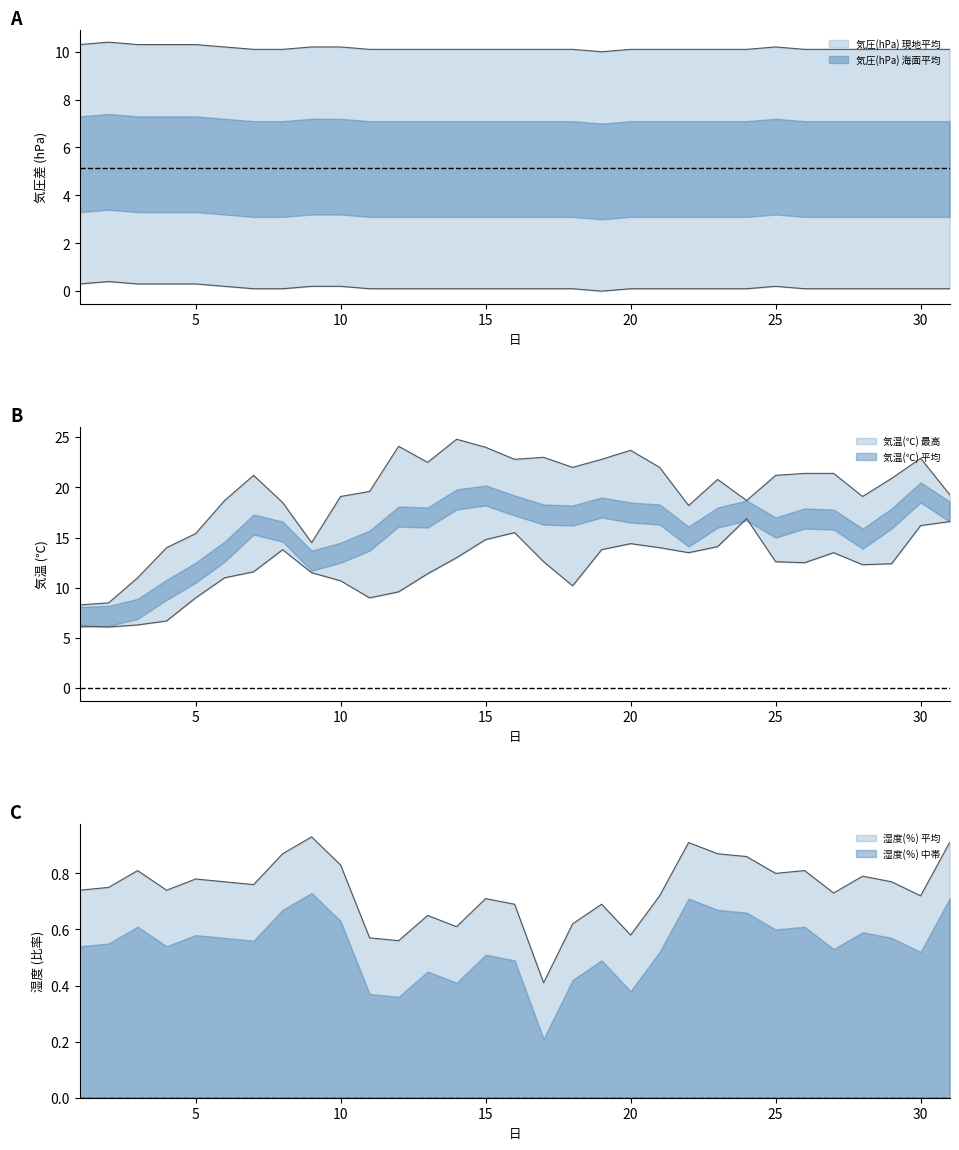

Which series has the largest total across all categories?

気温(℃) 最高